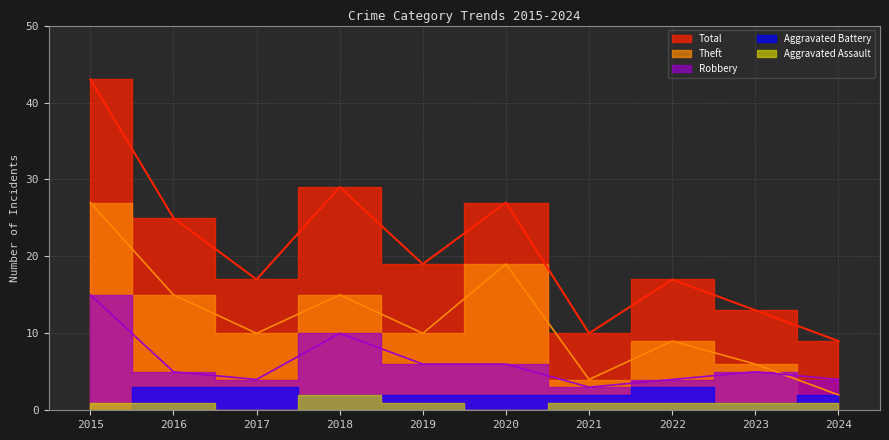

What is the value of the Total point at the 1st from the left?

43